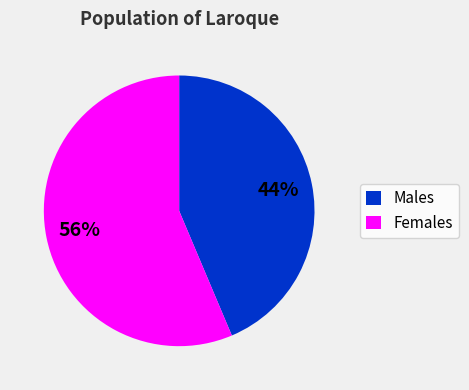

To the nearest percent, what percentage of the pie is Males?

44%